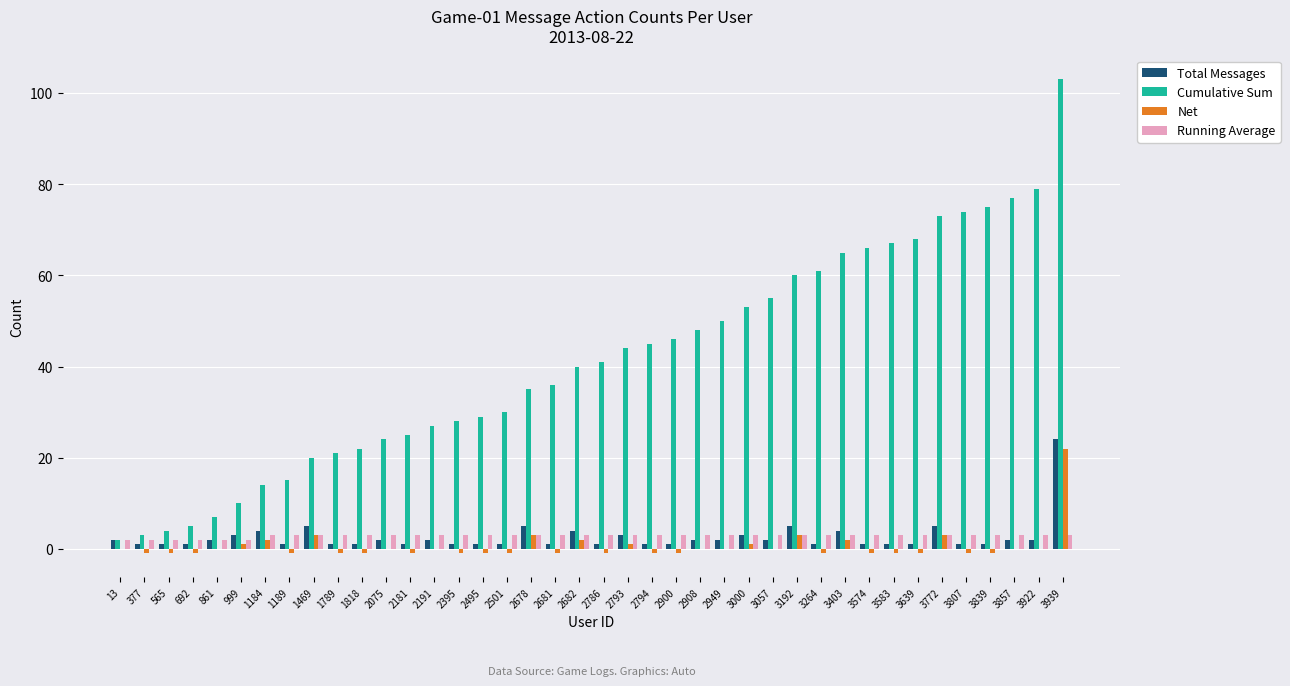

True or false: Cumulative Sum has a value of 33 at 1818.

False